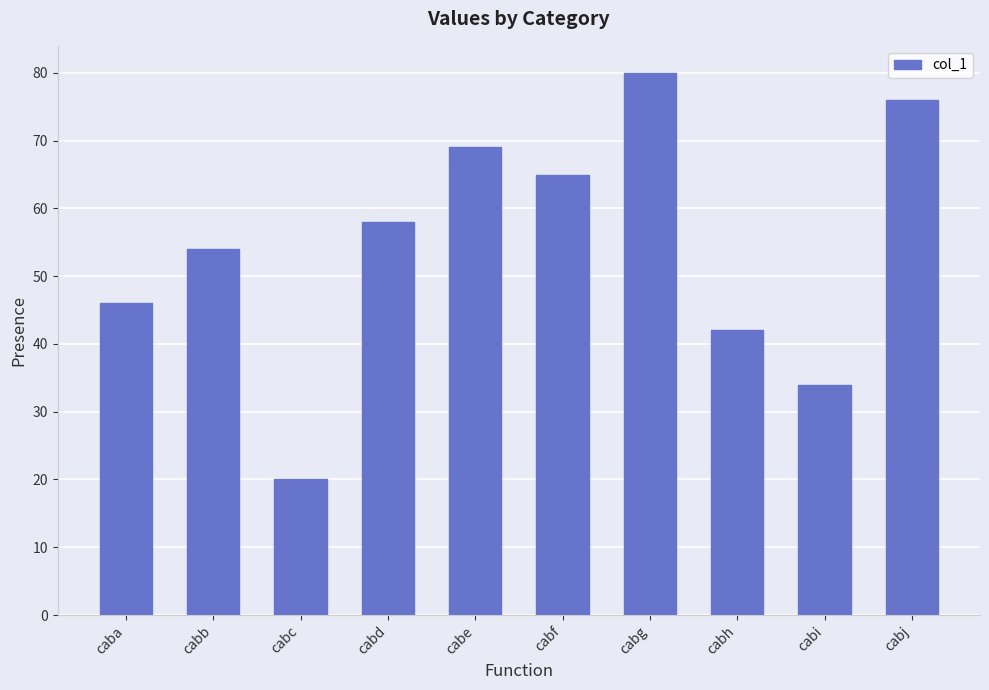

True or false: the data shows 54 at cabb.

True